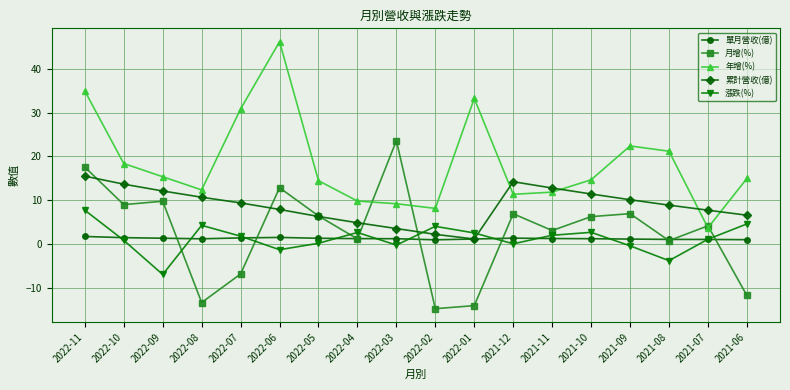

In 漲跌(%), how many points are higher than both neighbors (excluding endpoints)?

4